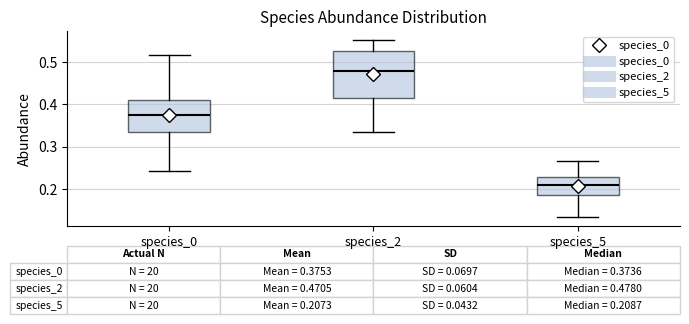

Comparing the boxes themselves (not the whiskers), which one is the tallest?

species_2